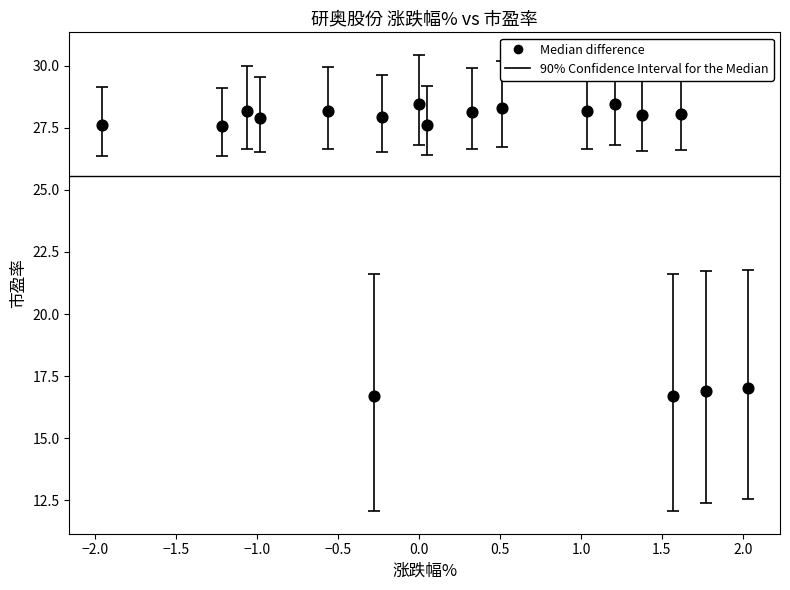

What is the range of X values (max minus min)?

4.0